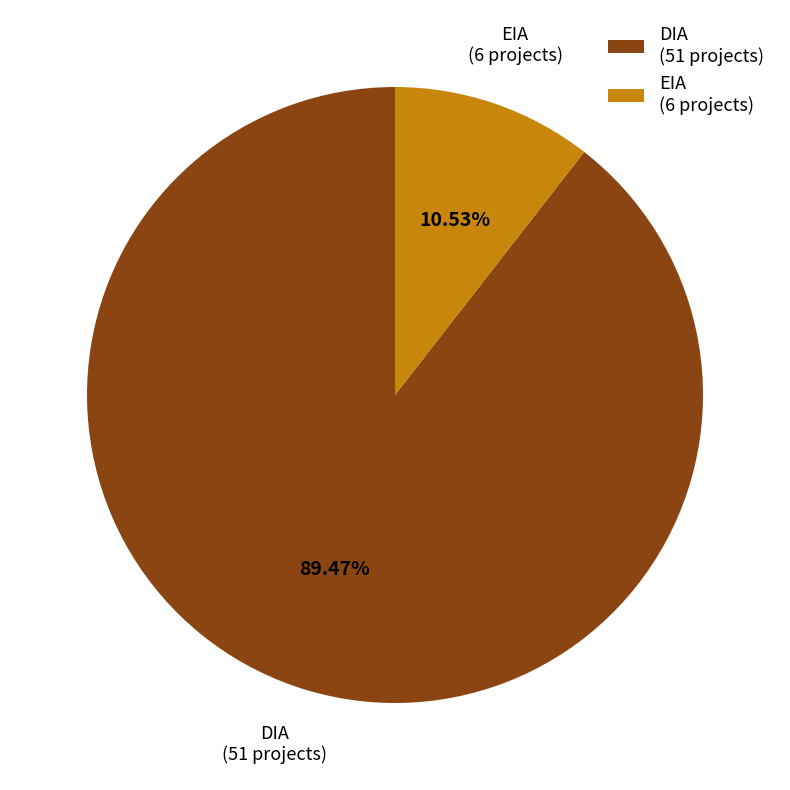

What is the smallest slice in the pie chart?

EIA